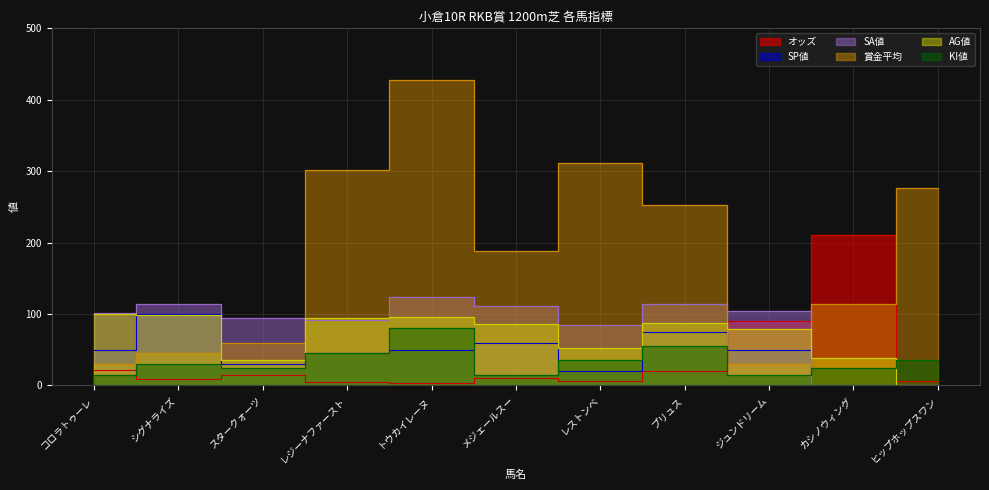

What is the total value across all series at レジーナファースト?

582.2